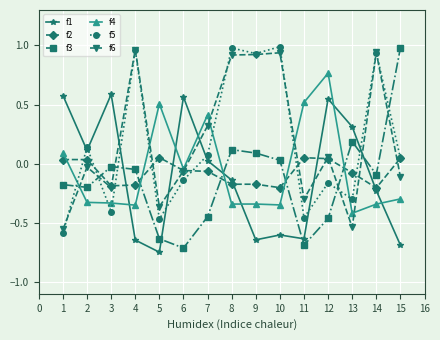

Read the f1 value at 13.

0.3